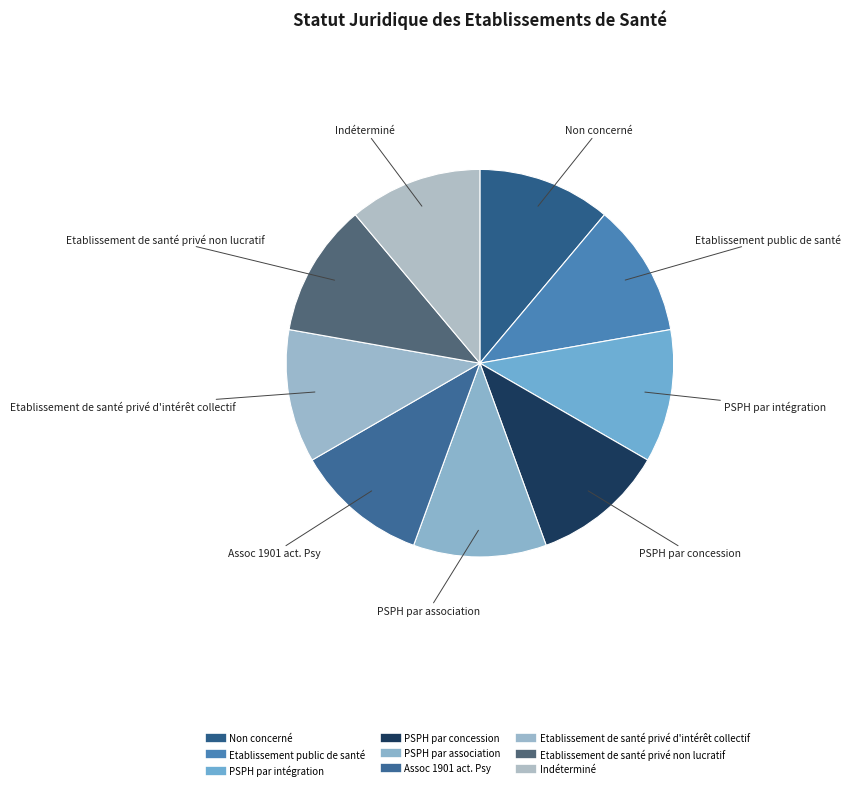

Between PSPH par concession and Etablissement public de santé, which is larger?

PSPH par concession